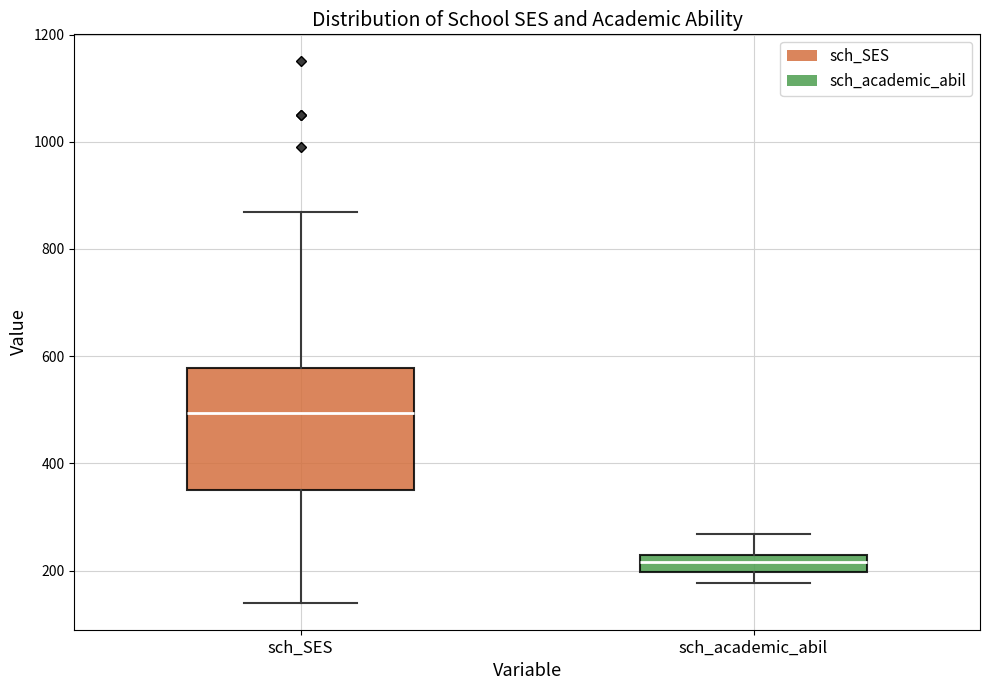

Comparing the boxes themselves (not the whiskers), which one is the tallest?

sch_SES